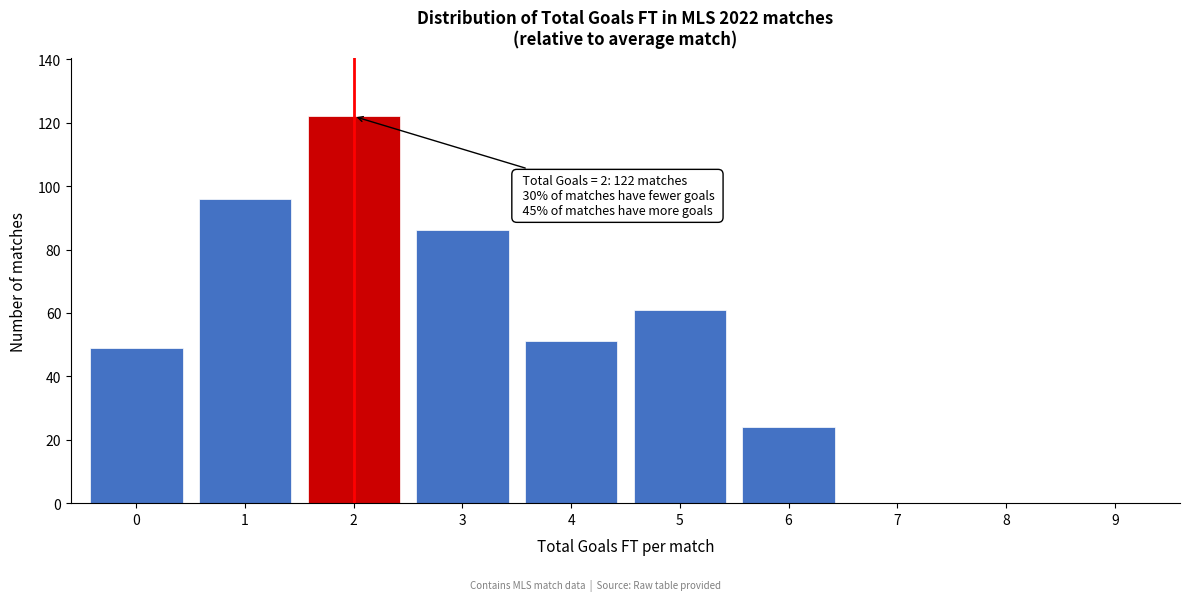

Which range on the x-axis has the tallest bar?

1.5 to 2.5